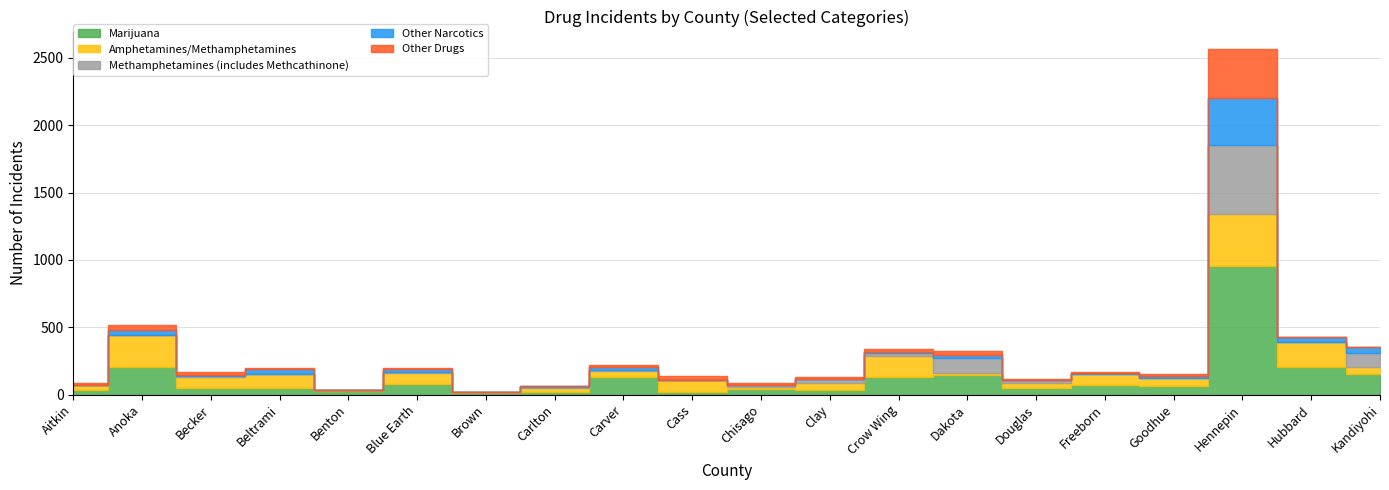

At which label does Methamphetamines (includes Methcathinone) first exceed 8?

Becker